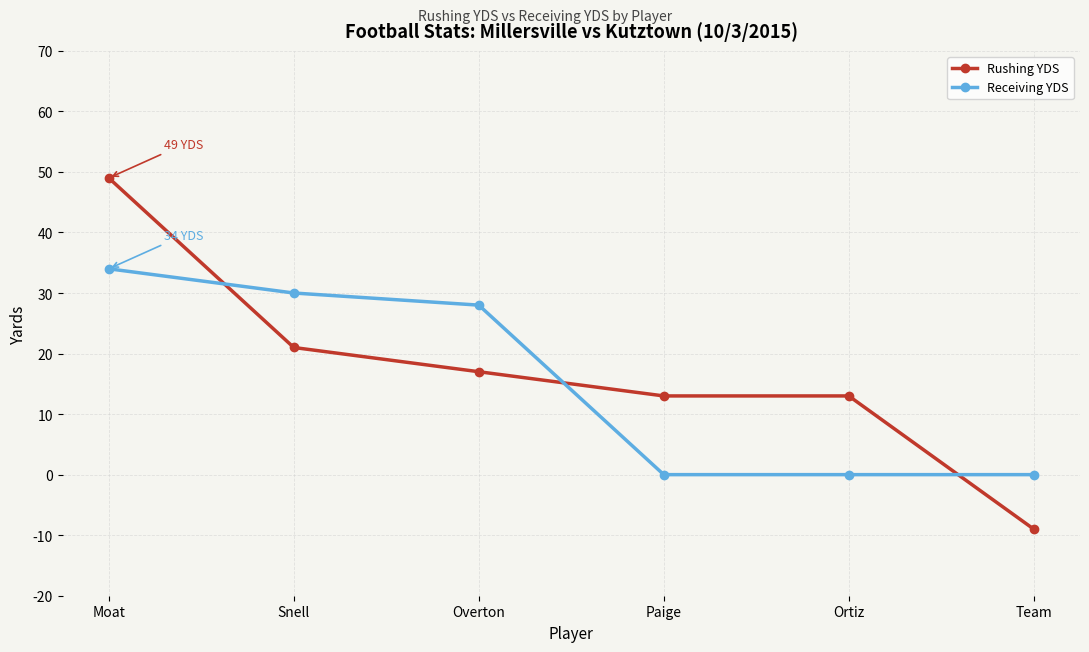

Rank the series by their maximum value, from highest to lowest.

Rushing YDS, Receiving YDS